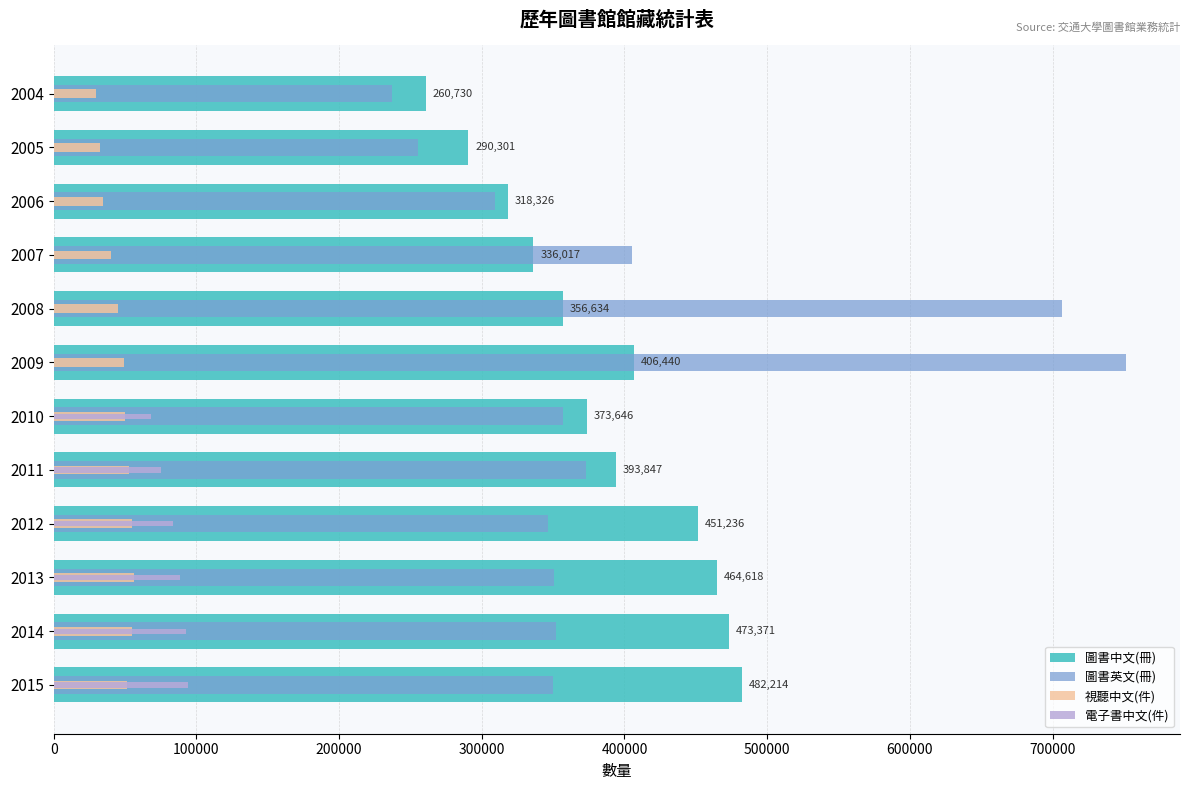

What are all the series names shown in the legend?

圖書中文(冊), 圖書英文(冊), 視聽中文(件), 電子書中文(件)